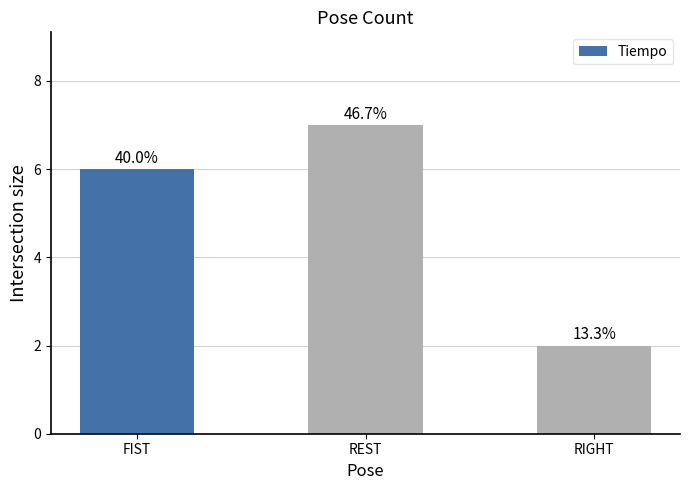

Which category has the highest value across all series?

REST